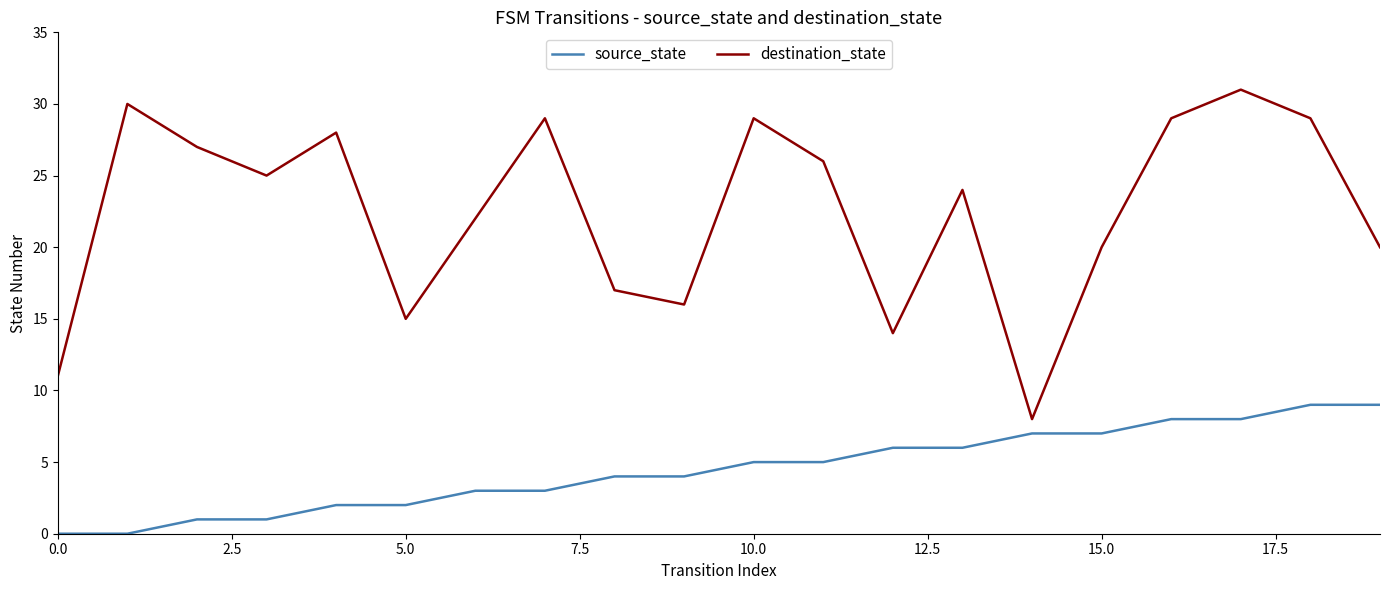

Is this an area chart (filled region under the line)?

No